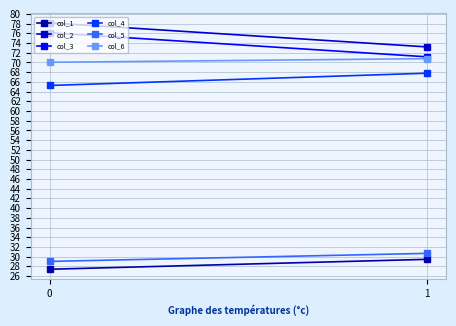

Reading right to left, extract all data points from this chart.

col_1: 1=29.5	0=27.4
col_2: 1=73.2	0=78.2
col_3: 1=71.2	0=76.1
col_4: 1=67.8	0=65.3
col_5: 1=30.7	0=29.0
col_6: 1=70.8	0=70.0